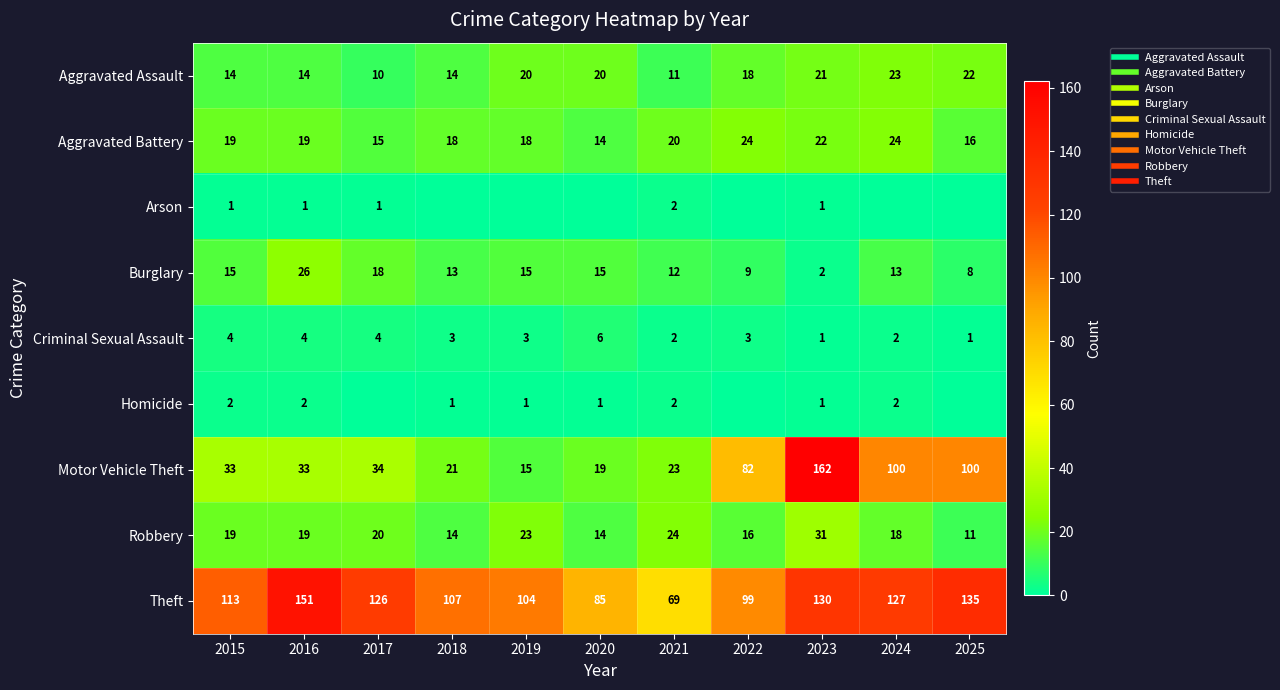

At which category is the sum across all series the highest?

2023